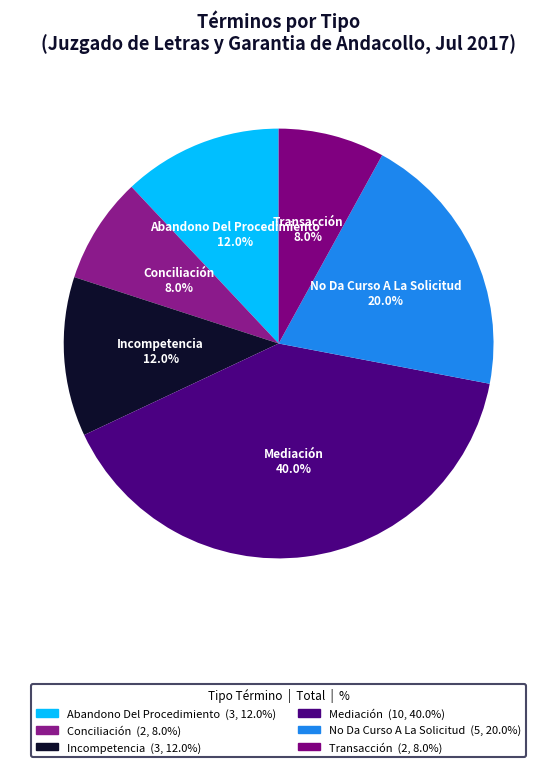

Does any single category account for the majority?

No